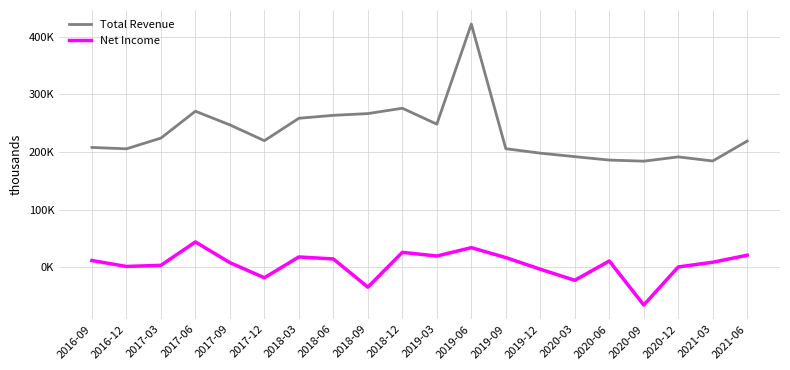

How many distinct data groups are displayed?

2